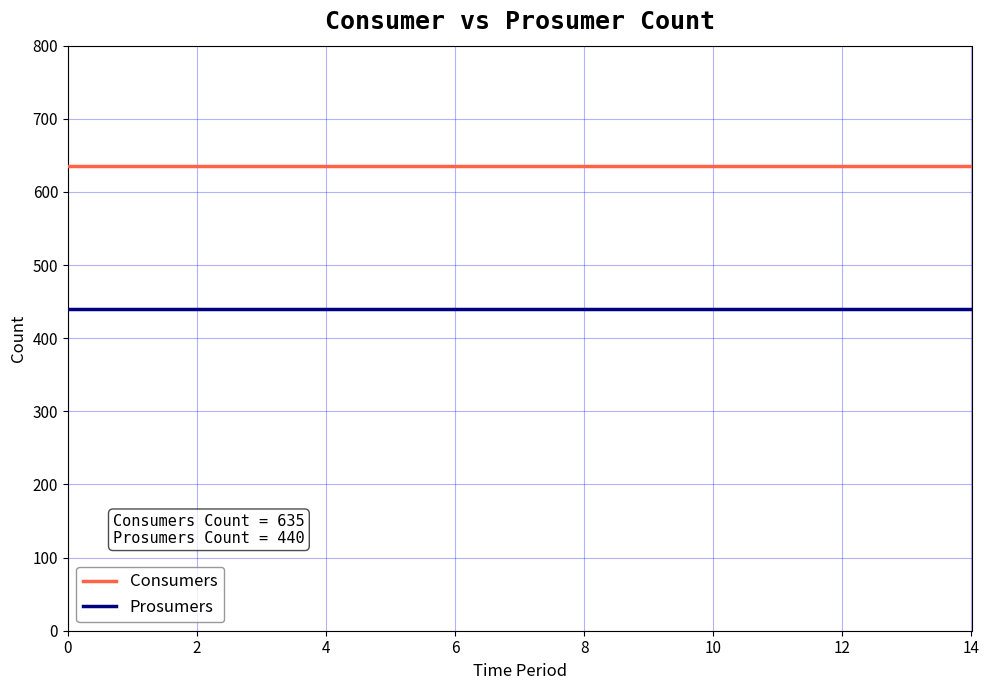

Which series has the largest total across all categories?

Consumers